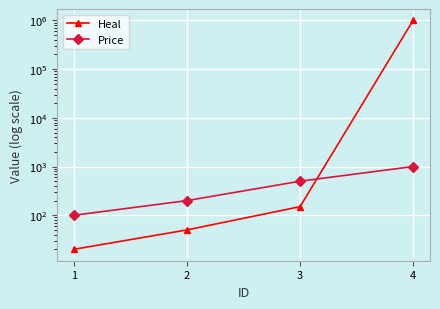

Is the value of Heal at 2 greater than the value of Price at 1?

No